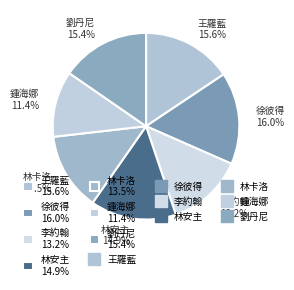

Does 徐彼得 represent more than half of the total?

No